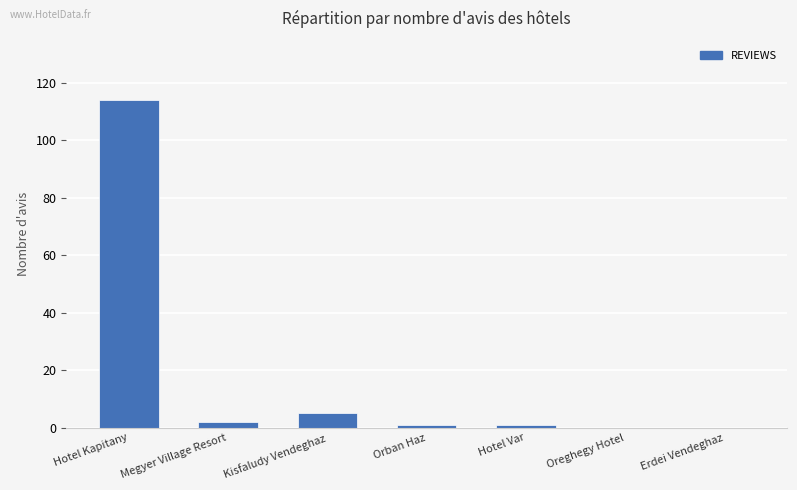

What is the change in value from Kisfaludy Vendeghaz to Oreghegy Hotel?

-5